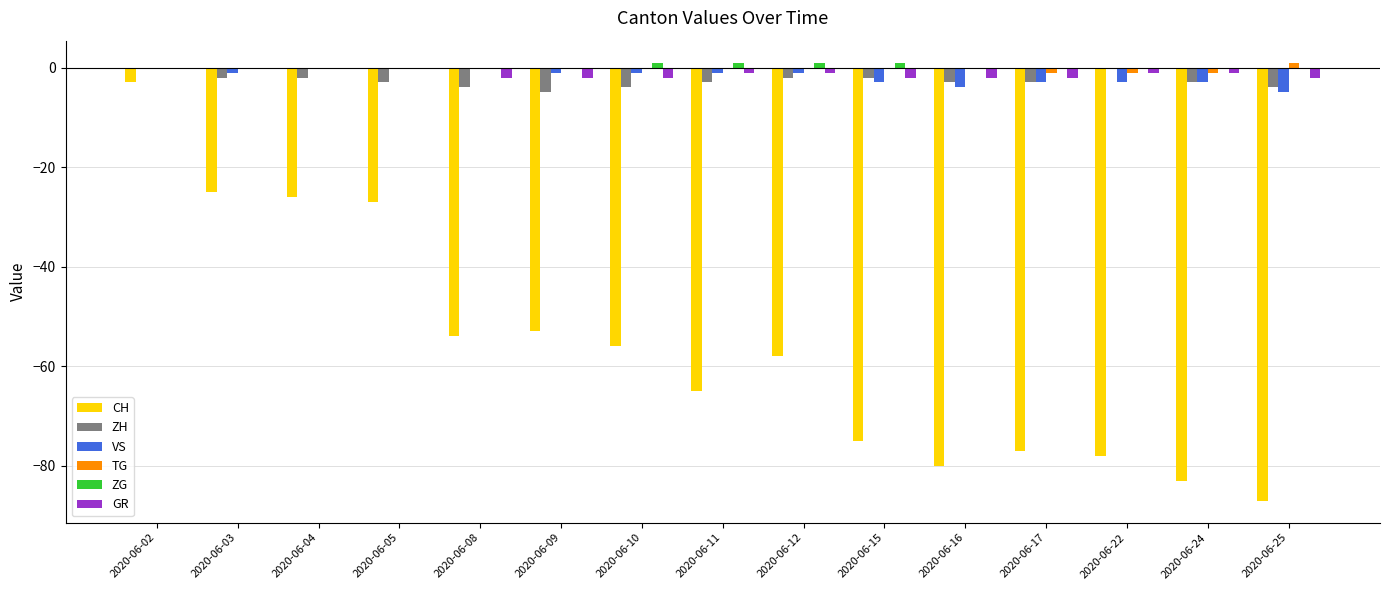

At which category is the sum across all series the highest?

2020-06-02